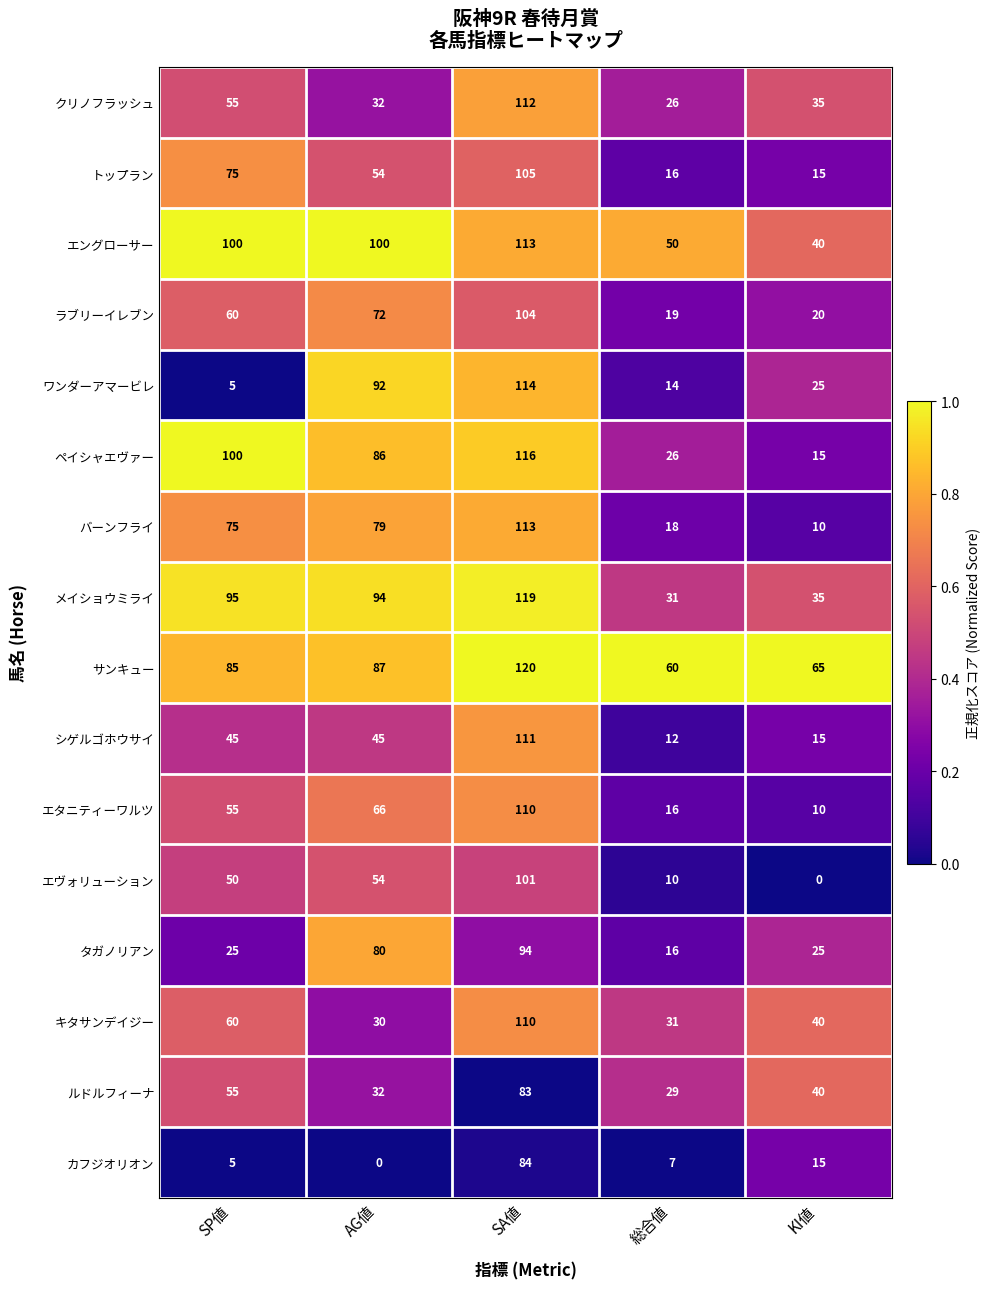

Which series changed the most between SP値 and SA値?

ワンダーアマービレ